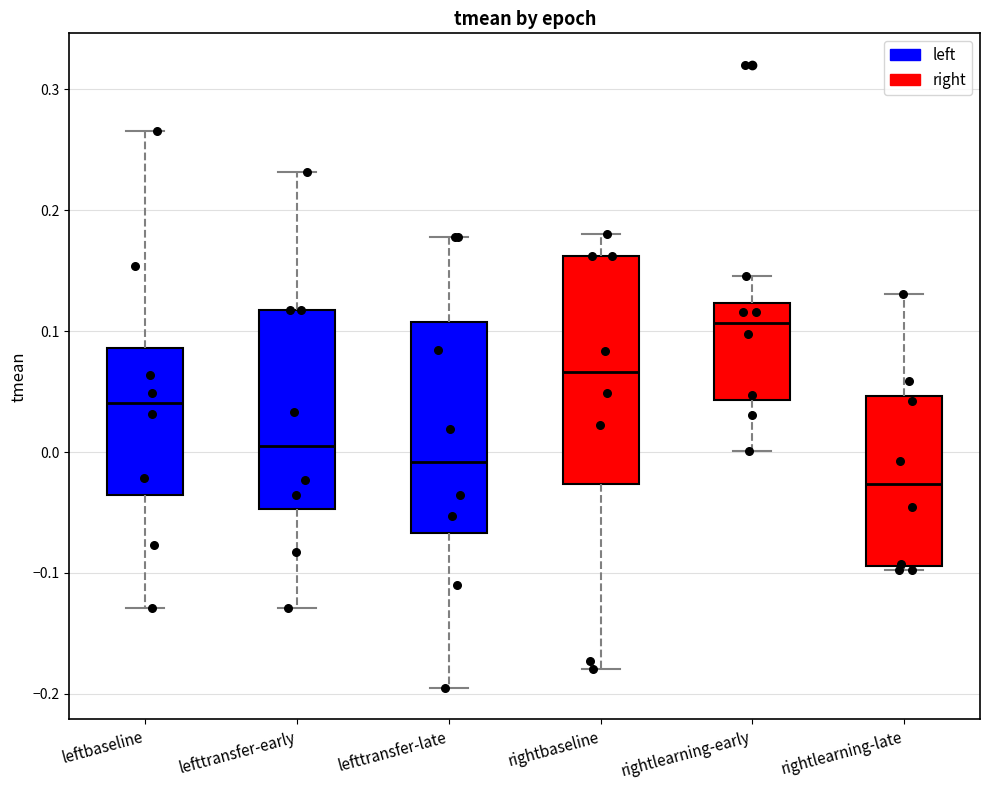

Reading left to right, transcribe this box plot: for each box, give where its median line is, the range the box spans, and where its two whiskers end, as read against the y-axis. The values are not printed on the chart, so give them approximately, as read against the axis.

leftbaseline: median 0.04, box -0.04 to 0.09, whiskers -0.13 to 0.27
lefttransfer-early: median 0.00, box -0.05 to 0.12, whiskers -0.13 to 0.23
lefttransfer-late: median -0.01, box -0.07 to 0.11, whiskers -0.20 to 0.18
rightbaseline: median 0.07, box -0.03 to 0.16, whiskers -0.18 to 0.18
rightlearning-early: median 0.11, box 0.04 to 0.12, whiskers 0.00 to 0.15
rightlearning-late: median -0.03, box -0.09 to 0.05, whiskers -0.10 to 0.13